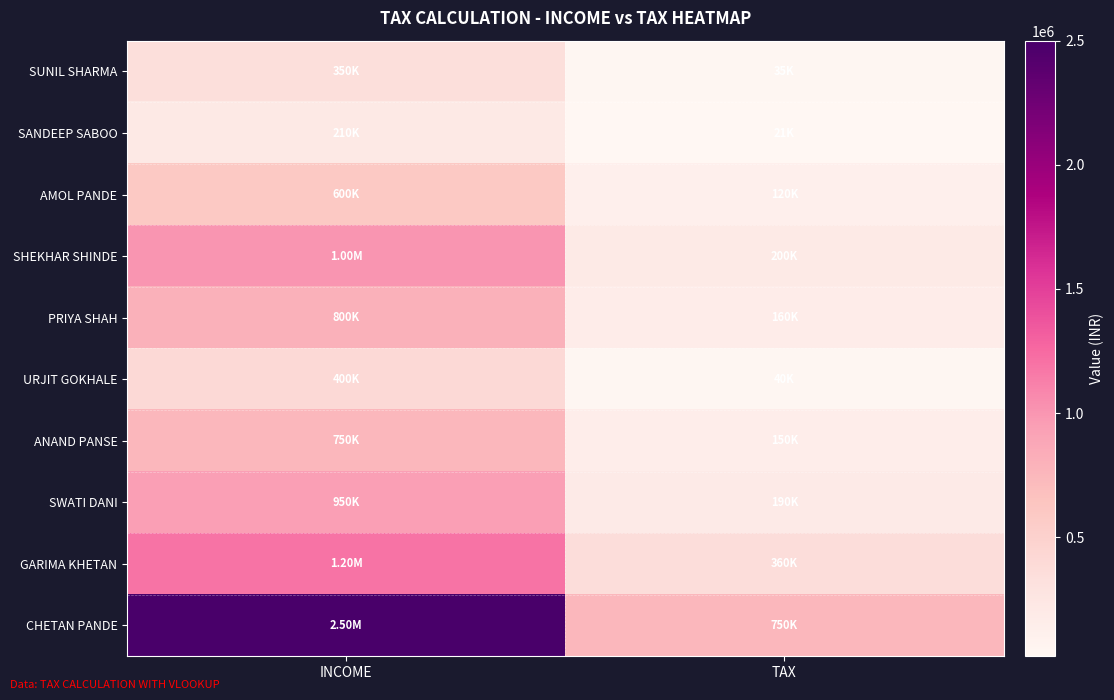

Reading left to right, transcribe all the data shown in this chart.

SUNIL SHARMA: INCOME=350000	TAX=35000
SANDEEP SABOO: INCOME=210000	TAX=21000
AMOL PANDE: INCOME=600000	TAX=120000
SHEKHAR SHINDE: INCOME=1000000	TAX=200000
PRIYA SHAH: INCOME=800000	TAX=160000
URJIT GOKHALE: INCOME=400000	TAX=40000
ANAND PANSE: INCOME=750000	TAX=150000
SWATI DANI: INCOME=950000	TAX=190000
GARIMA KHETAN: INCOME=1200000	TAX=360000
CHETAN PANDE: INCOME=2500000	TAX=750000